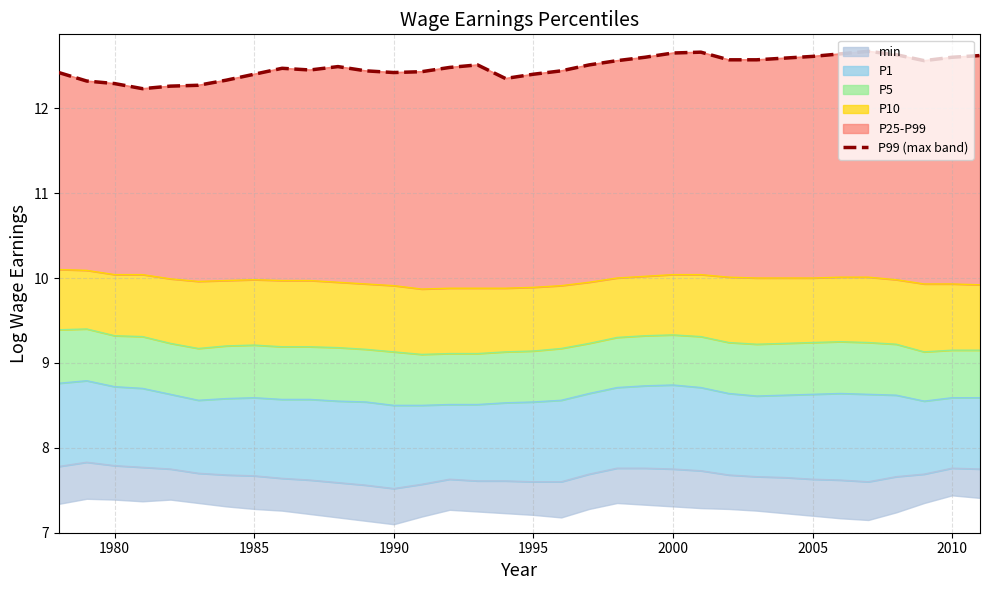

Count the values in the range 12 to 13.

34